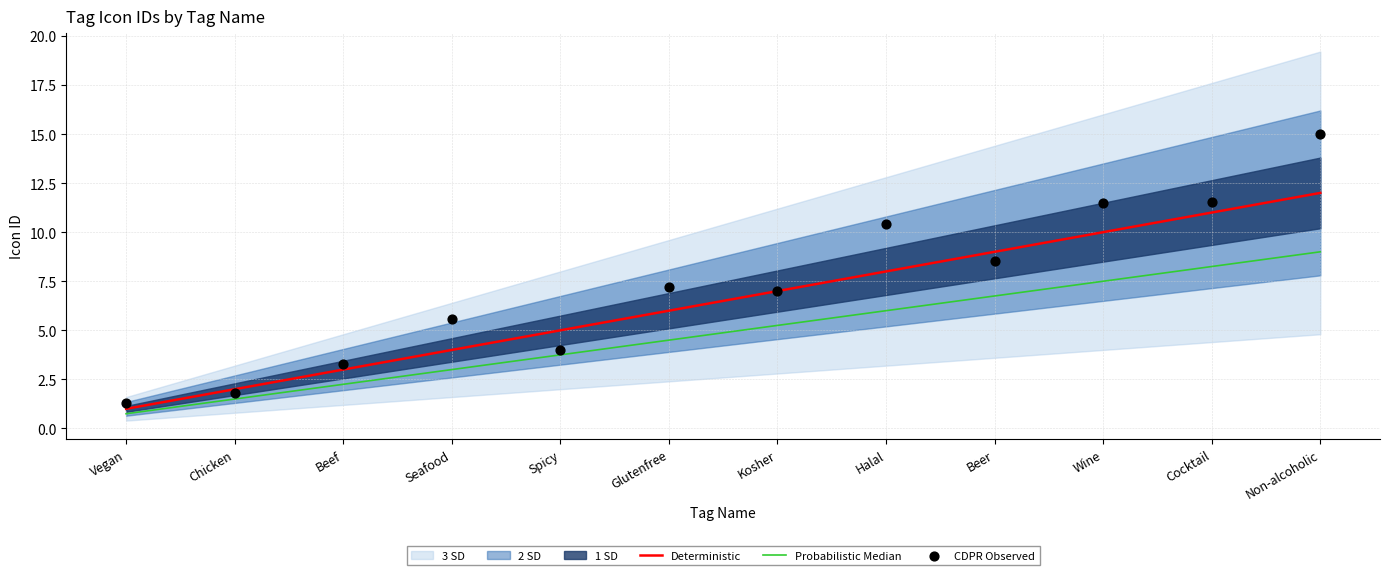

At how many categories does at least one series exceed 12?

1